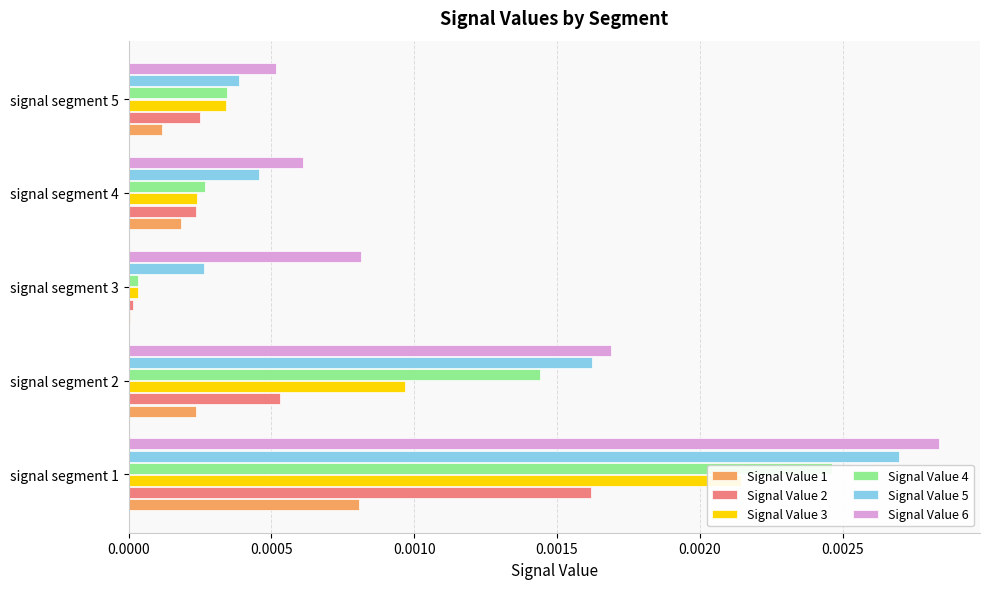

List the series in order of their peak value, highest first.

Signal Value 6, Signal Value 5, Signal Value 4, Signal Value 3, Signal Value 2, Signal Value 1